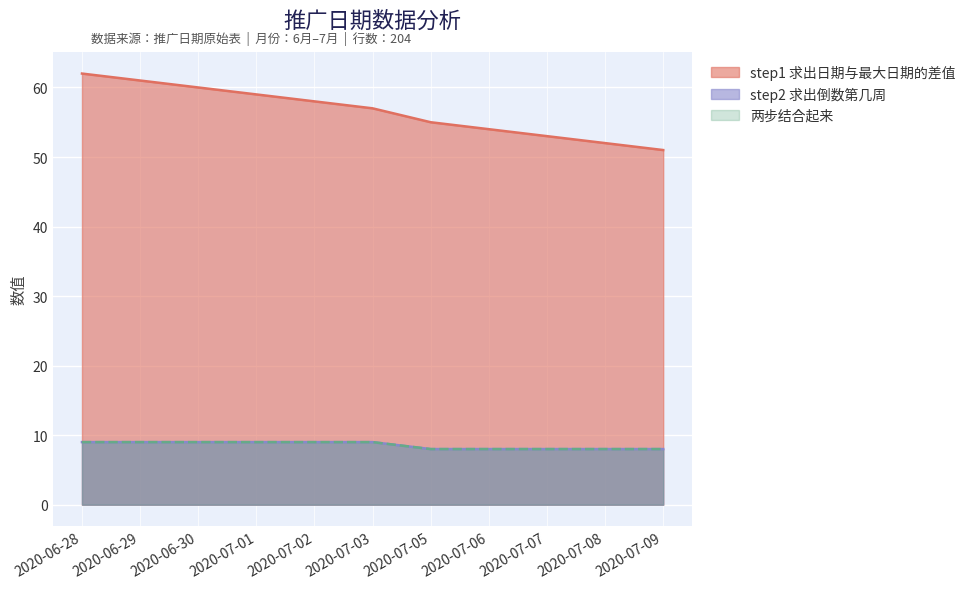

Is the value of step2 求出倒数第几周 at 2020-06-28 greater than the value of step1 求出日期与最大日期的差值 at 2020-06-28?

No